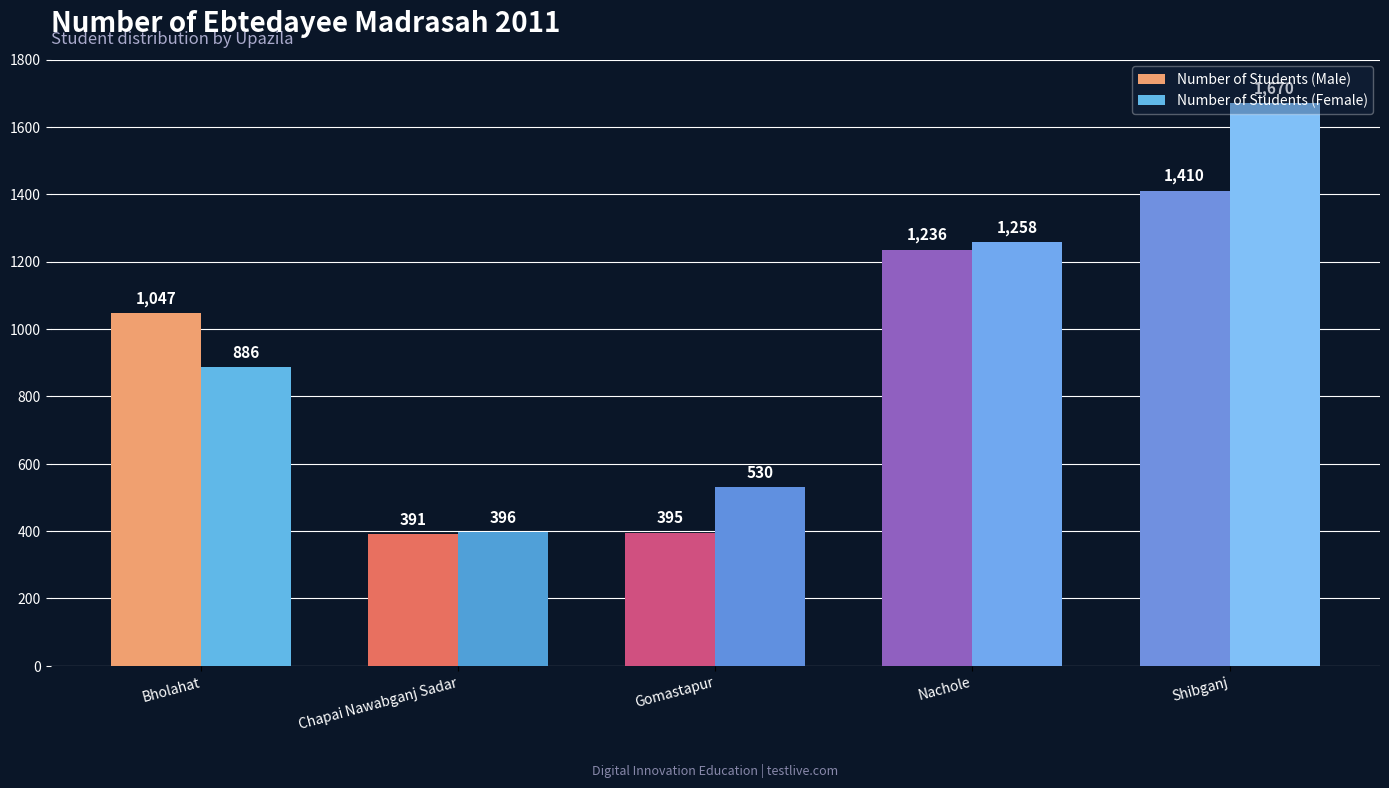

How many values in the Number of Students (Female) series are below 886?

2